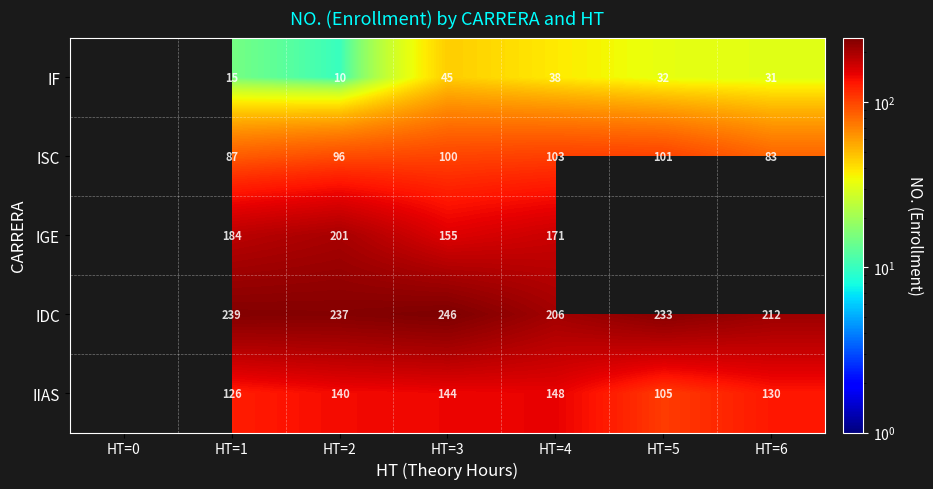

What is the minimum value shown in the chart?

10.0